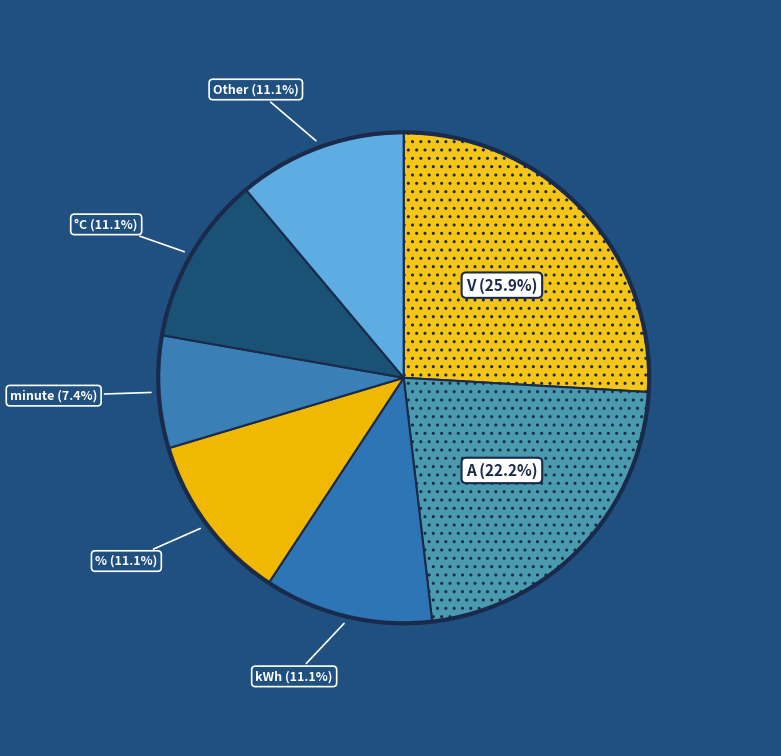

How many segments does this pie chart have?

7